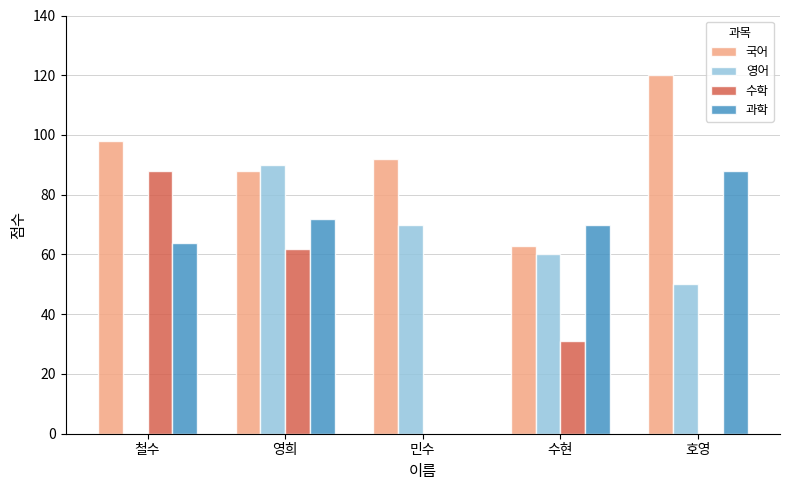

The 국어 series shows 56 at 민수. True or false?

False